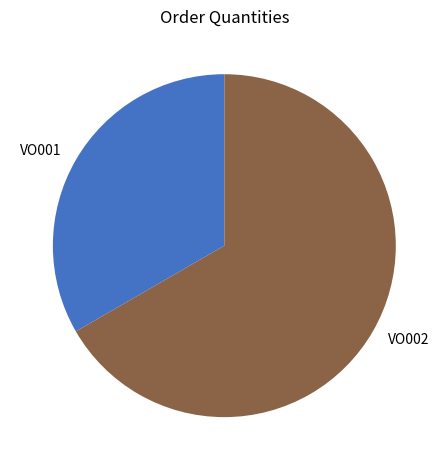

What is the largest slice in the pie chart?

VO002